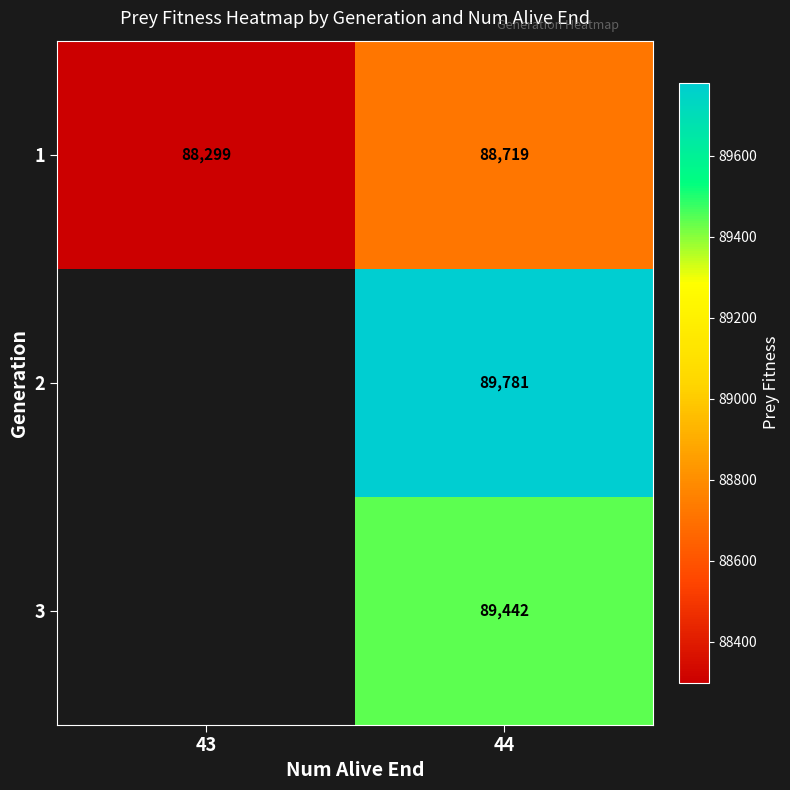

Rank the categories by 1 value from highest to lowest.

44, 43